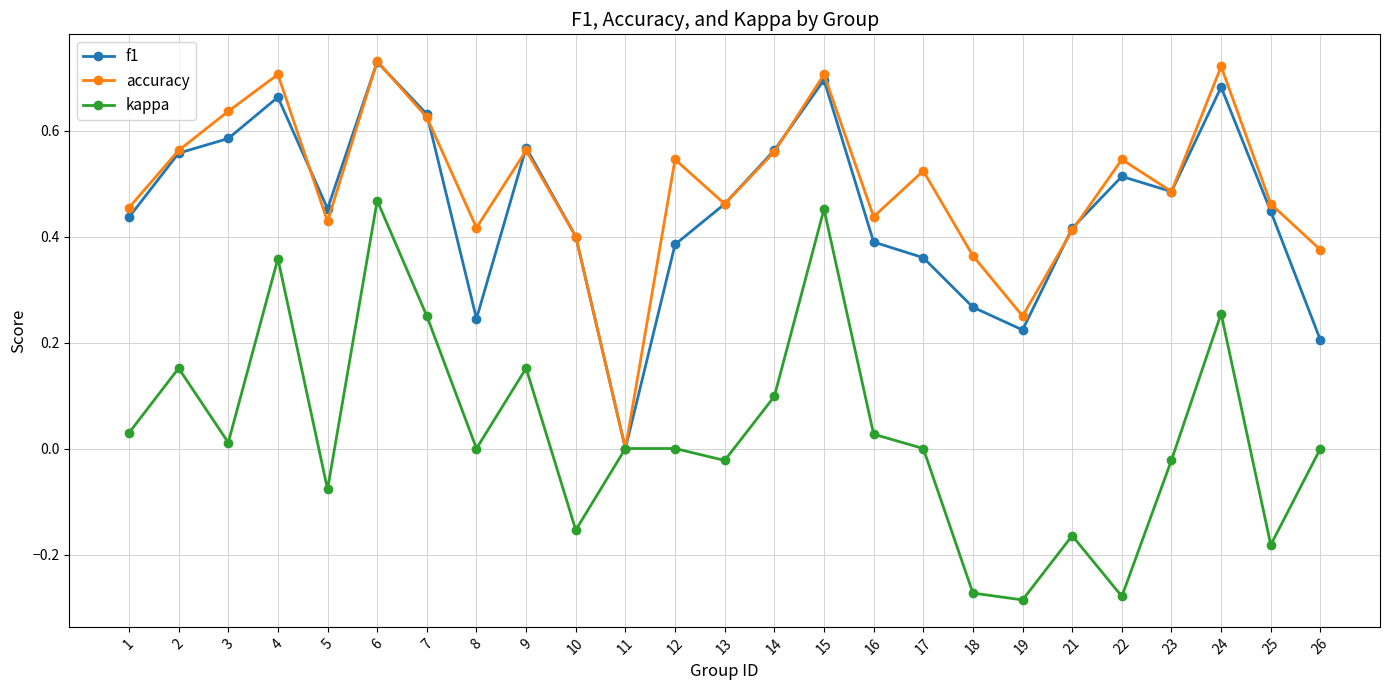

Is it true that accuracy equals 0.6 at 25?

False